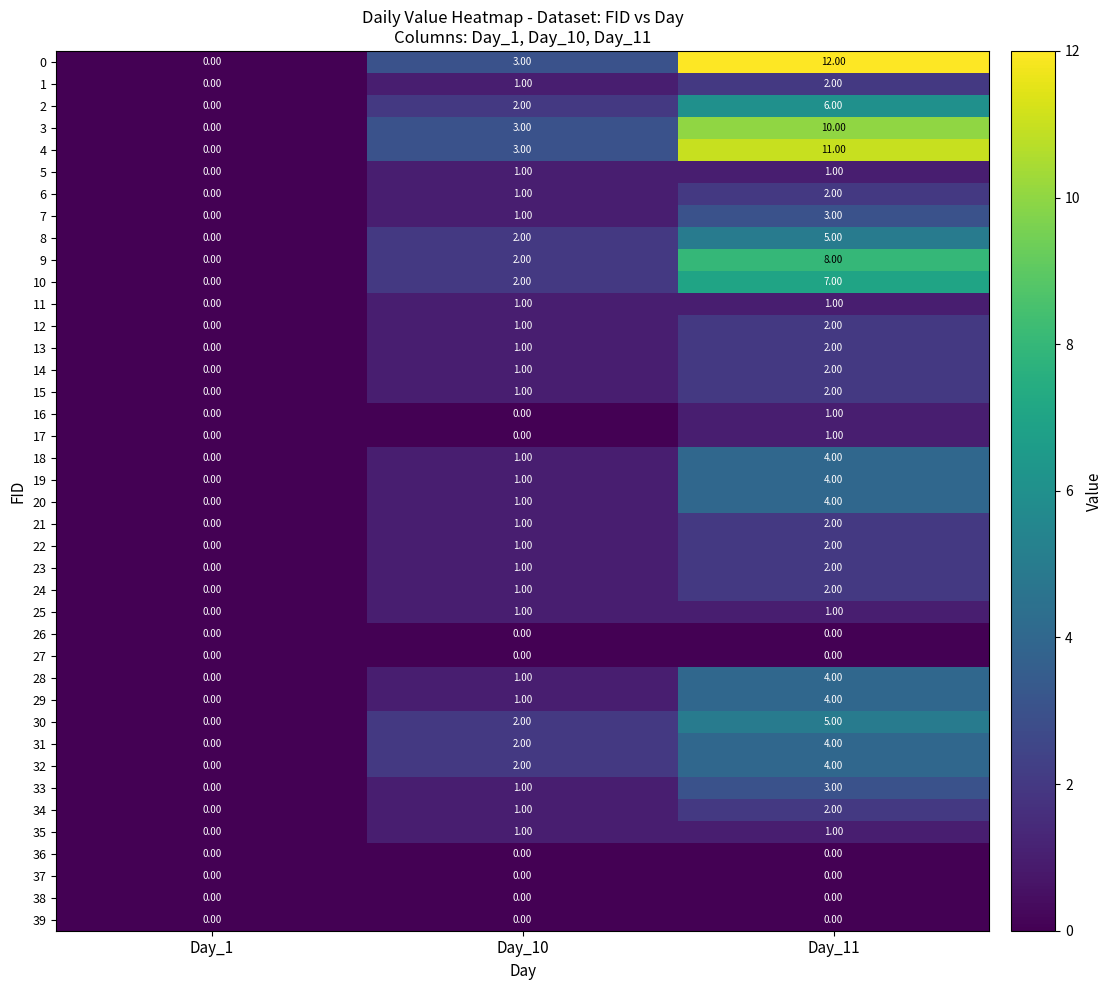

List the labels in order of 31 value, largest first.

Day_11, Day_10, Day_1